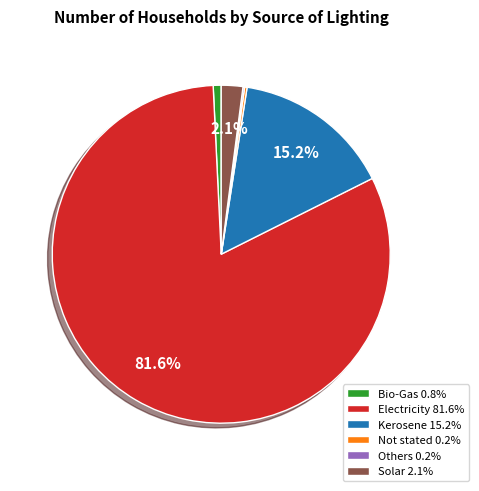

True or false: Solar accounts for 2% of the total.

True